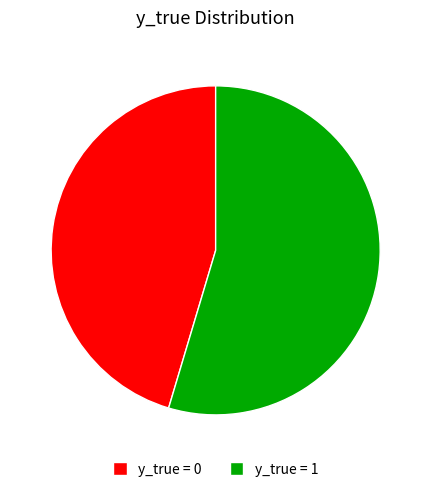

Is it true that y_true = 0 is 59% of the pie?

False